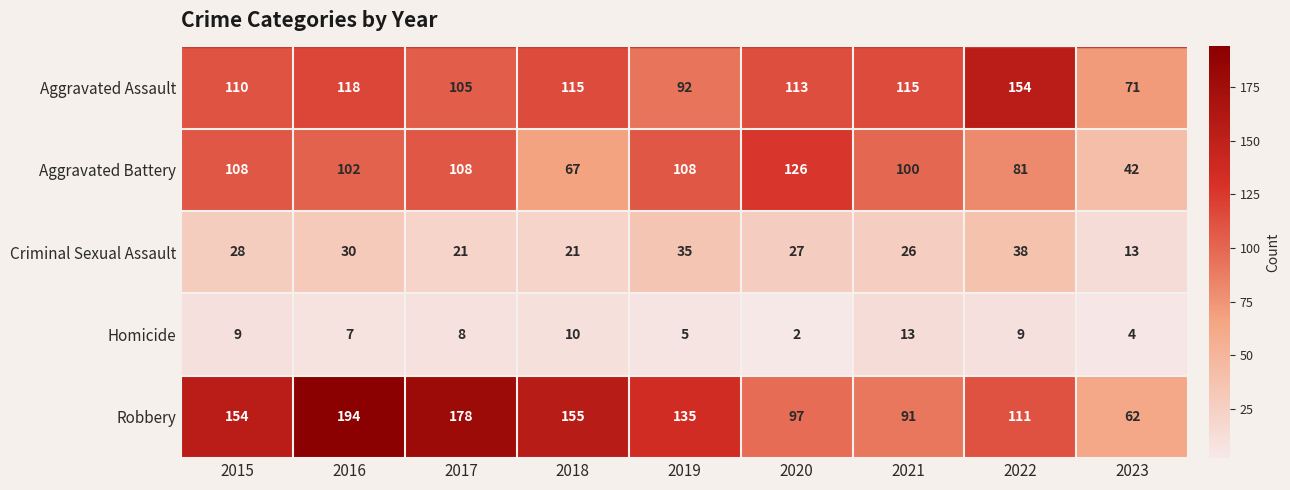

At 2023, list the series in order from largest to smallest.

Aggravated Assault, Robbery, Aggravated Battery, Criminal Sexual Assault, Homicide